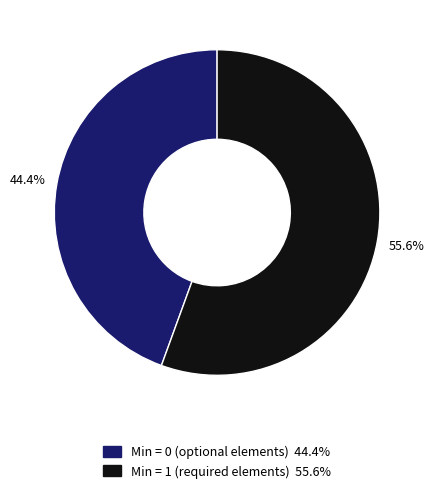

How many segments does this pie chart have?

2